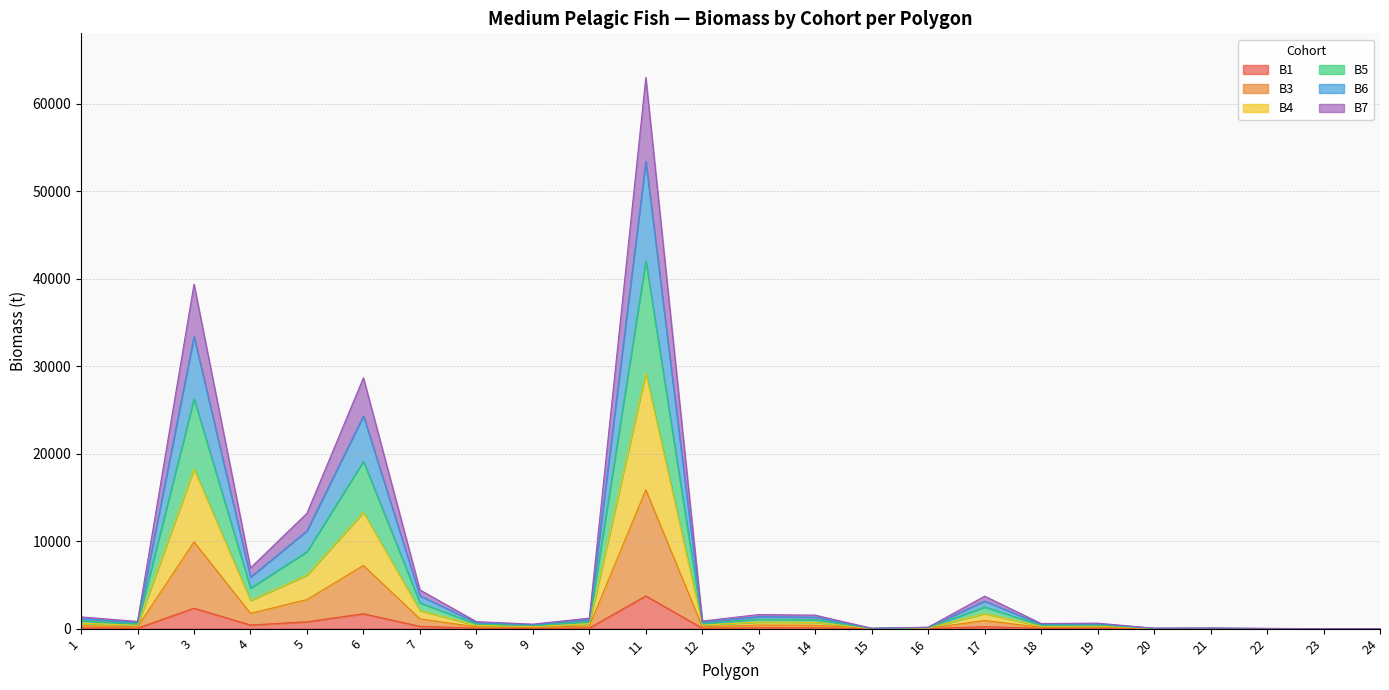

True or false: B3 and B6 intersect in this chart.

False